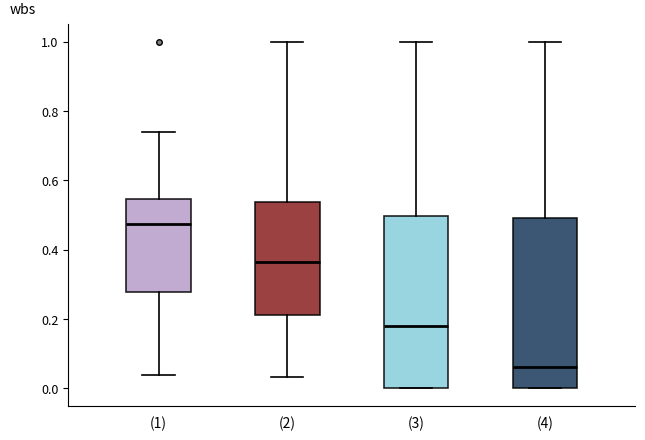

Where does the upper whisker of the box for (1) end on the y-axis? The values are not printed on the chart, so give them approximately, as read against the axis.

0.74